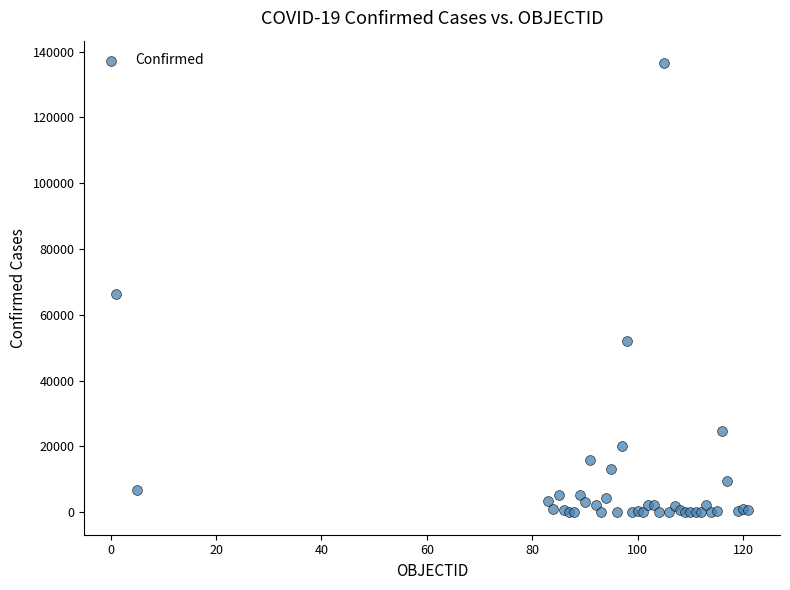

What Y value in the scatter plot is closest to 68263?

66201